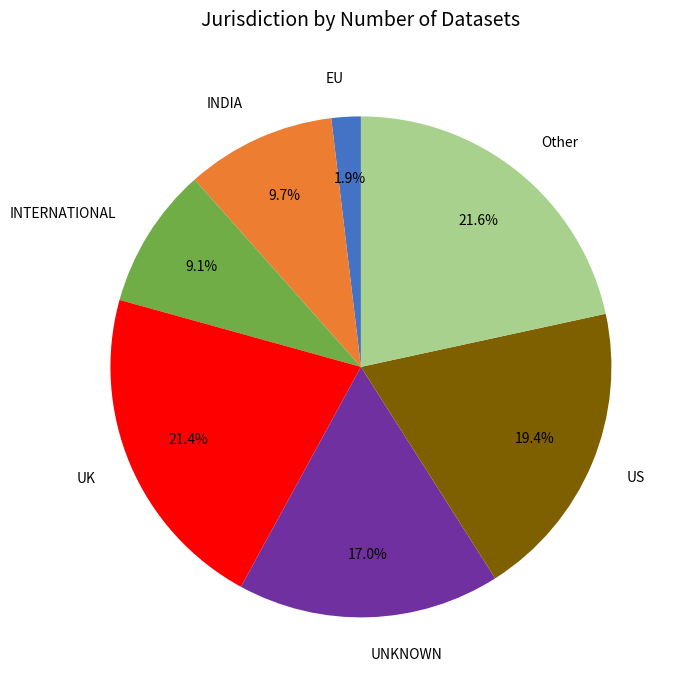

Which slice is the smallest?

EU